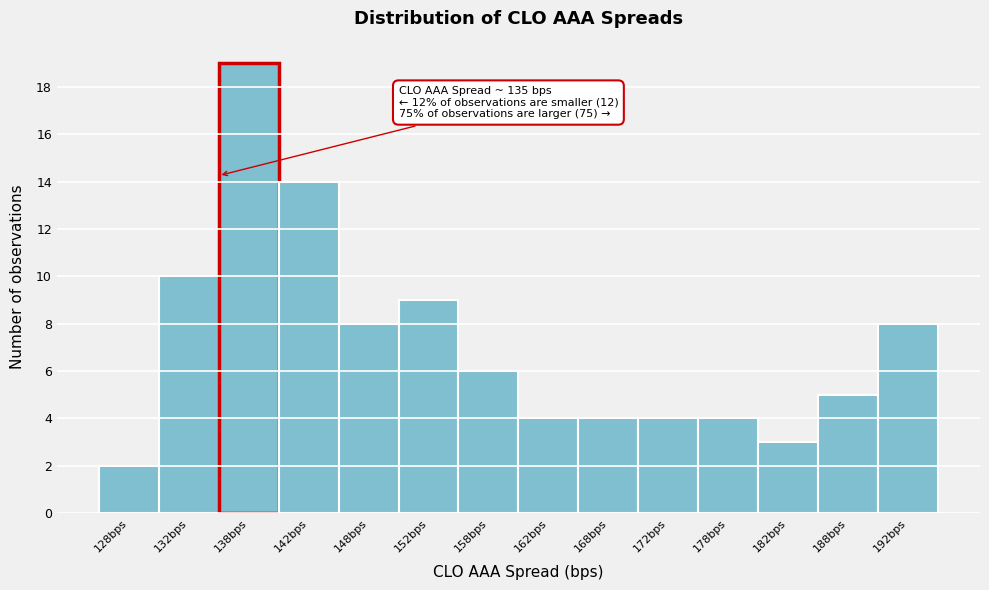

Over which range of the x-axis is the bar tallest?

135 to 140